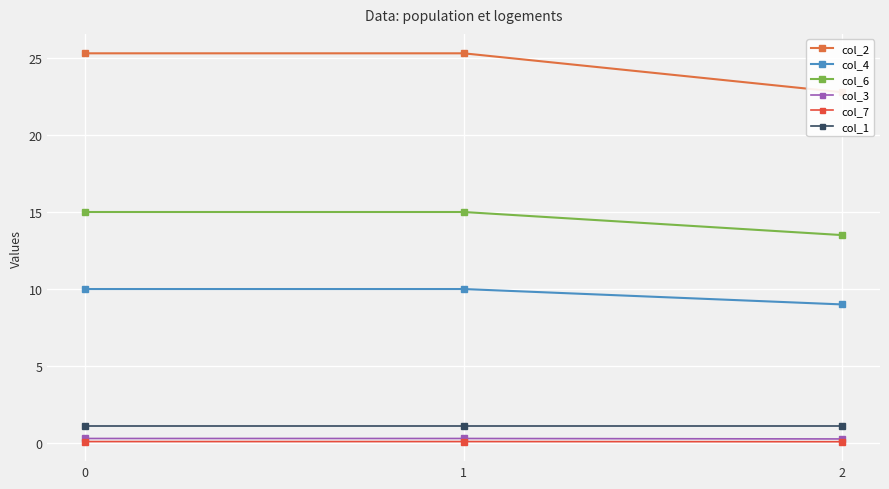

Rank the series by their maximum value, from highest to lowest.

col_2, col_6, col_4, col_1, col_3, col_7